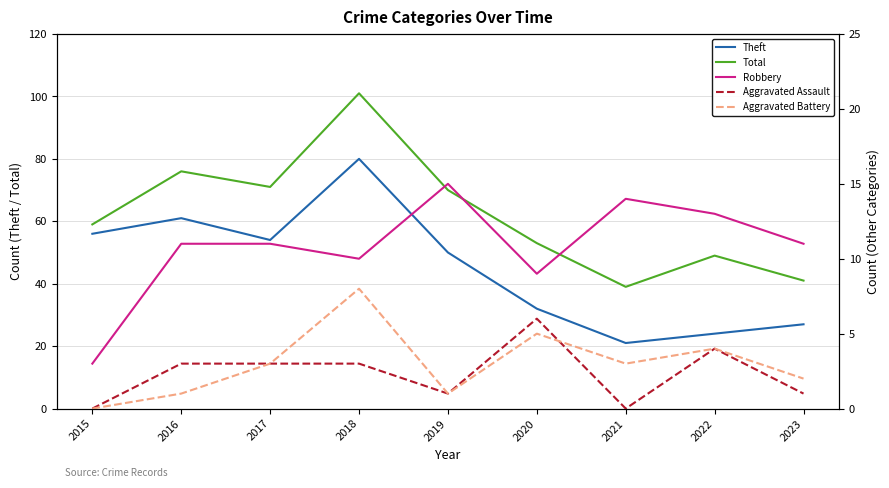

Reading right to left, what are all the values shown in this chart?

Theft: 2023=27	2022=24	2021=21	2020=32	2019=50	2018=80	2017=54	2016=61	2015=56
Total: 2023=41	2022=49	2021=39	2020=53	2019=70	2018=101	2017=71	2016=76	2015=59
Robbery: 2023=11	2022=13	2021=14	2020=9	2019=15	2018=10	2017=11	2016=11	2015=3
Aggravated Assault: 2023=1	2022=4	2021=0	2020=6	2019=1	2018=3	2017=3	2016=3	2015=0
Aggravated Battery: 2023=2	2022=4	2021=3	2020=5	2019=1	2018=8	2017=3	2016=1	2015=0